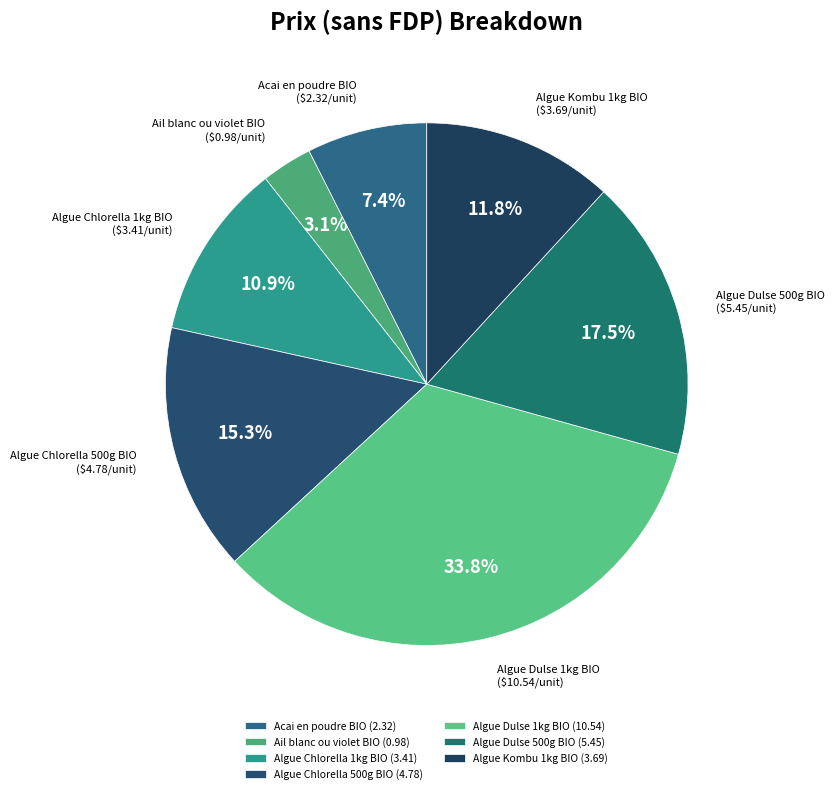

How many segments does this pie chart have?

7